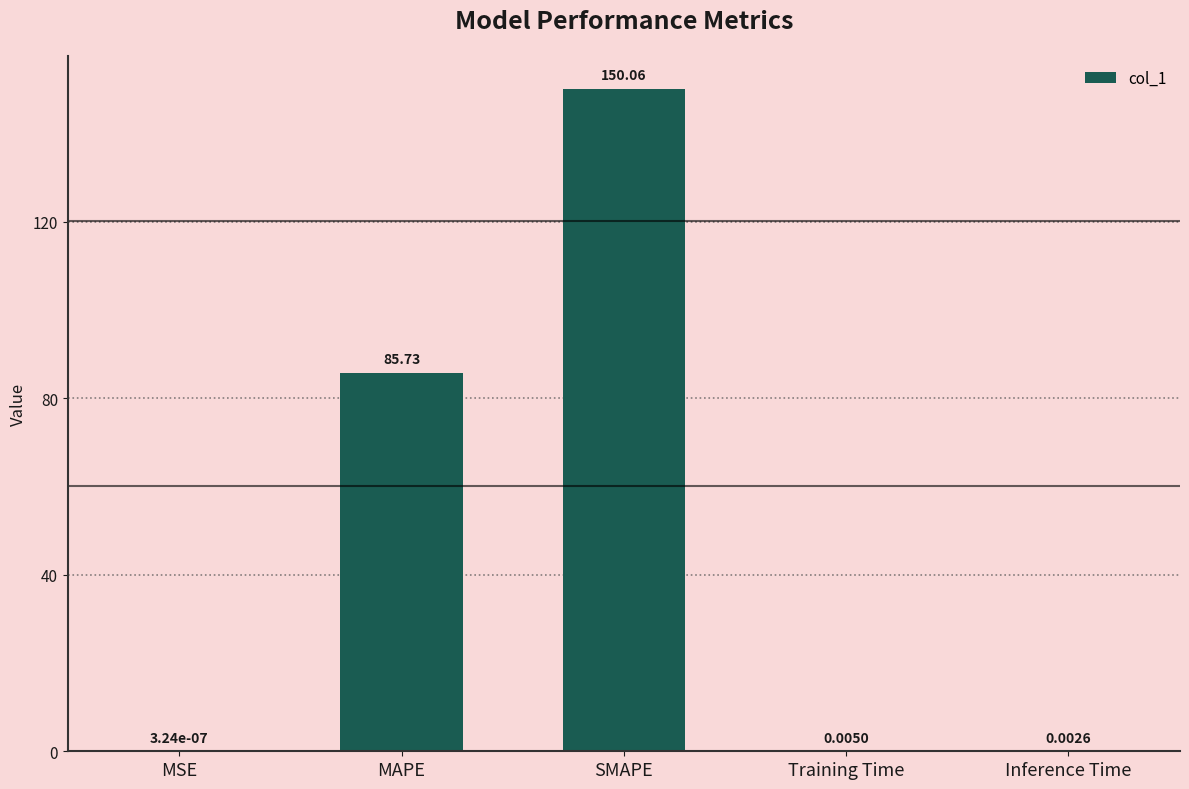

Where is the data nearest to the value 75?

MAPE